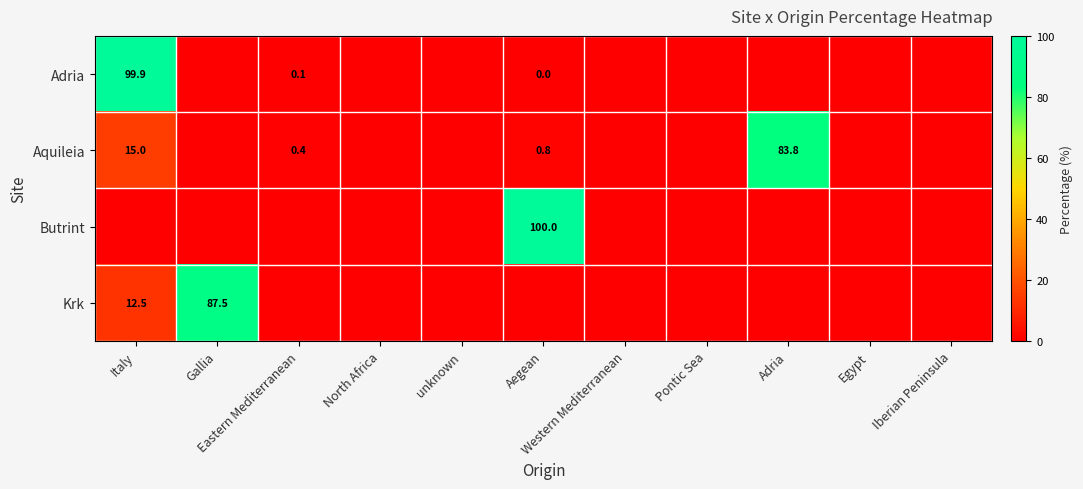

True or false: Butrint has a value of 0.0 at Adria.

True